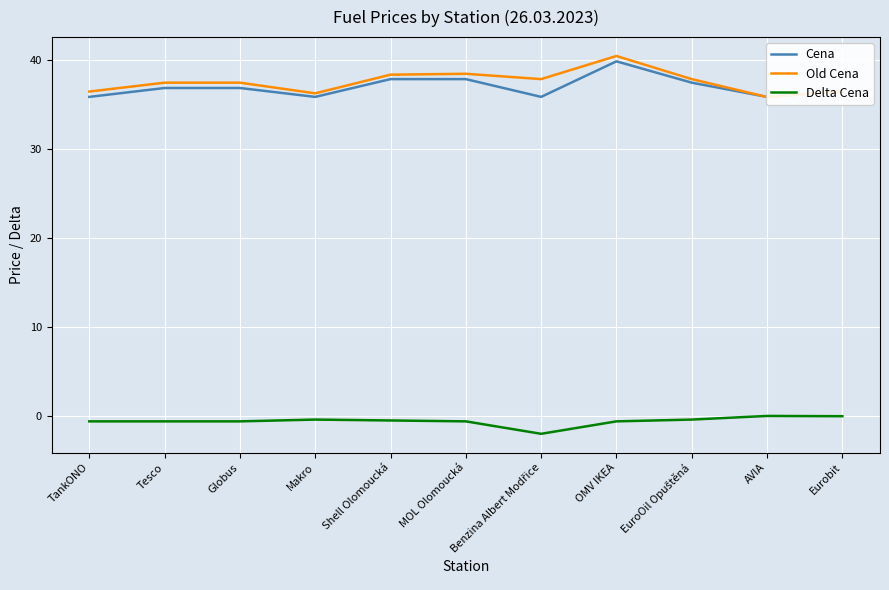

In Cena, how many points are lower than both neighbors (excluding endpoints)?

3